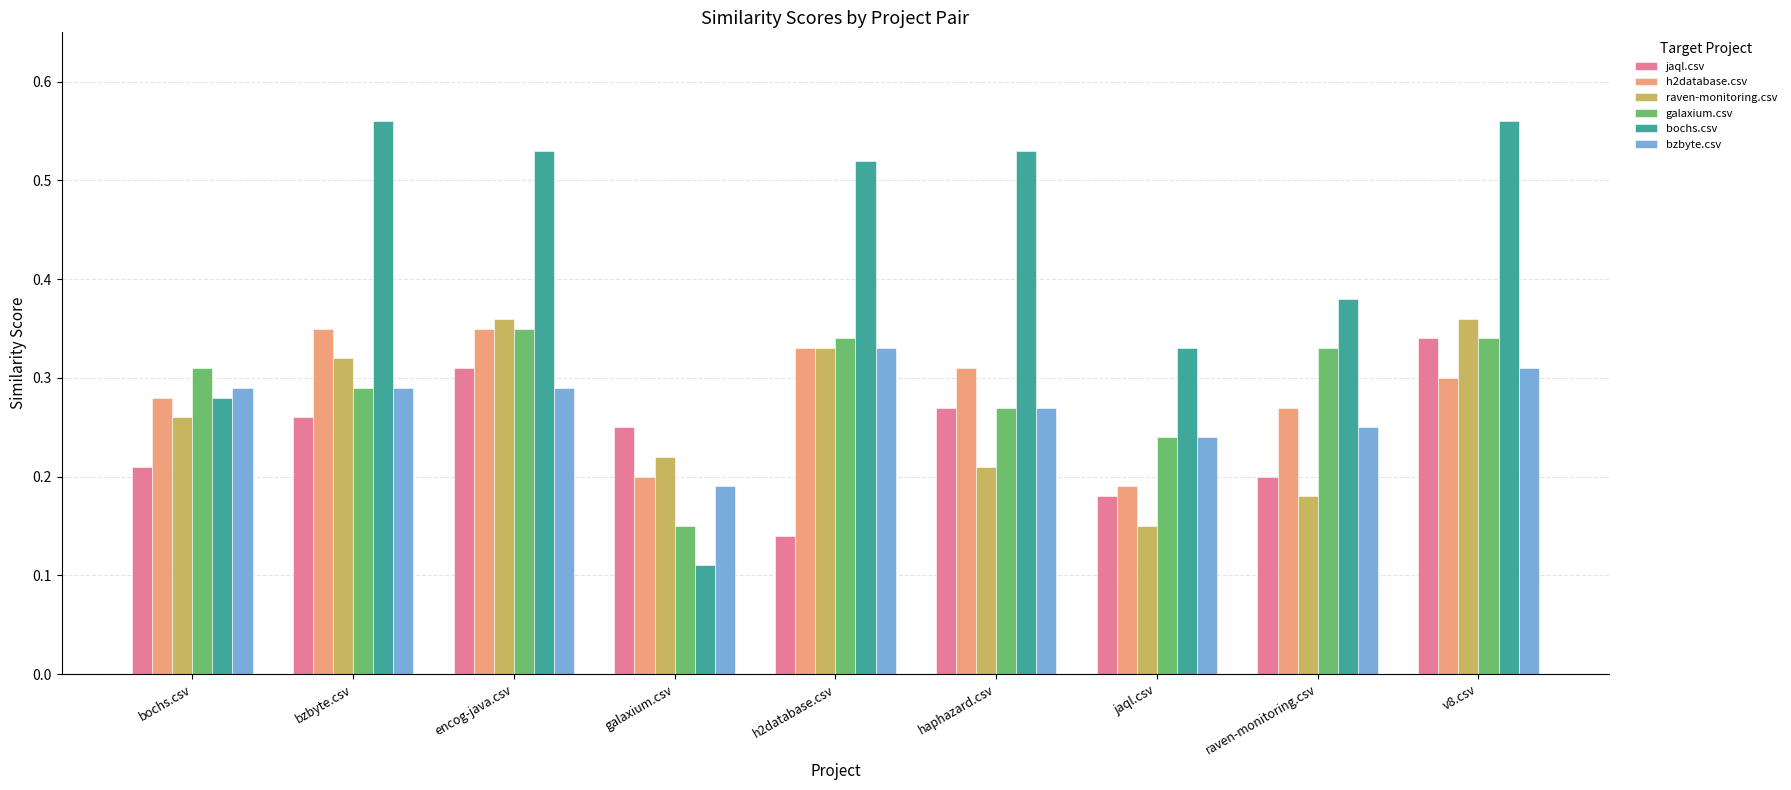

True or false: raven-monitoring.csv has a value of 0.2 at galaxium.csv.

True